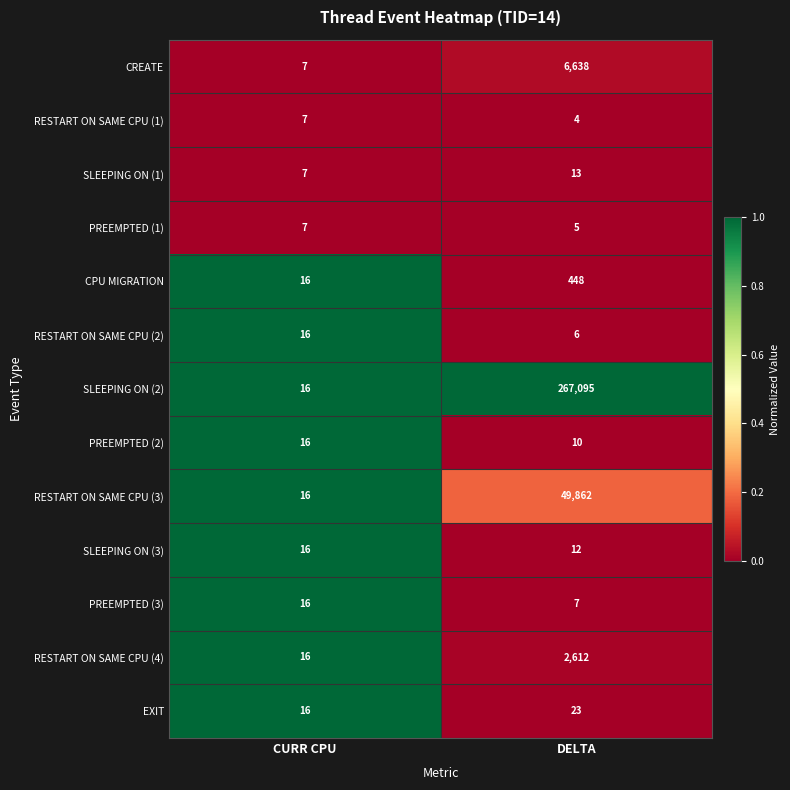

Which series has the largest total across all categories?

SLEEPING ON (2)